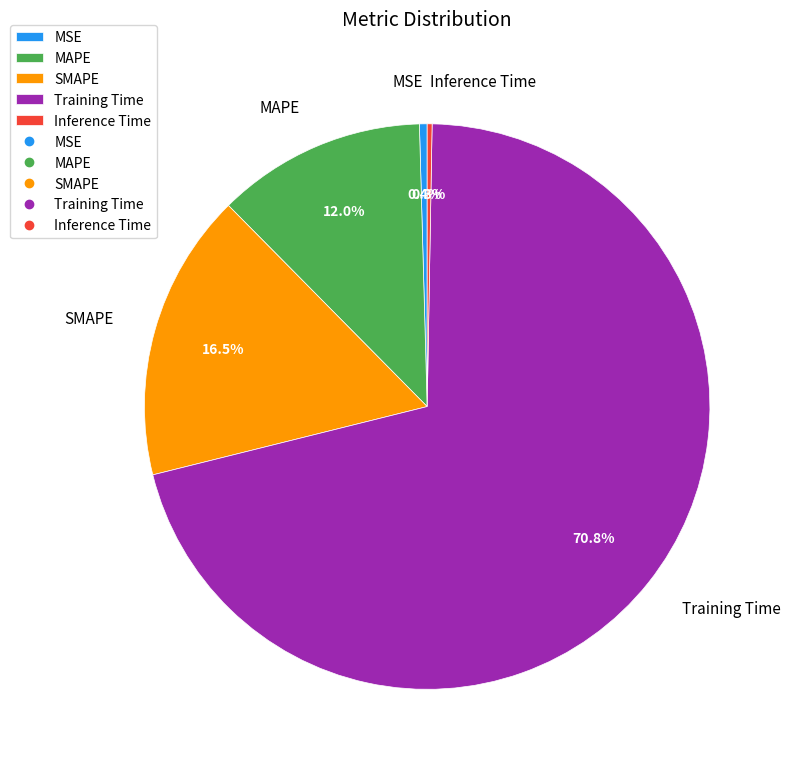

Which category has the biggest portion of the pie?

Training Time